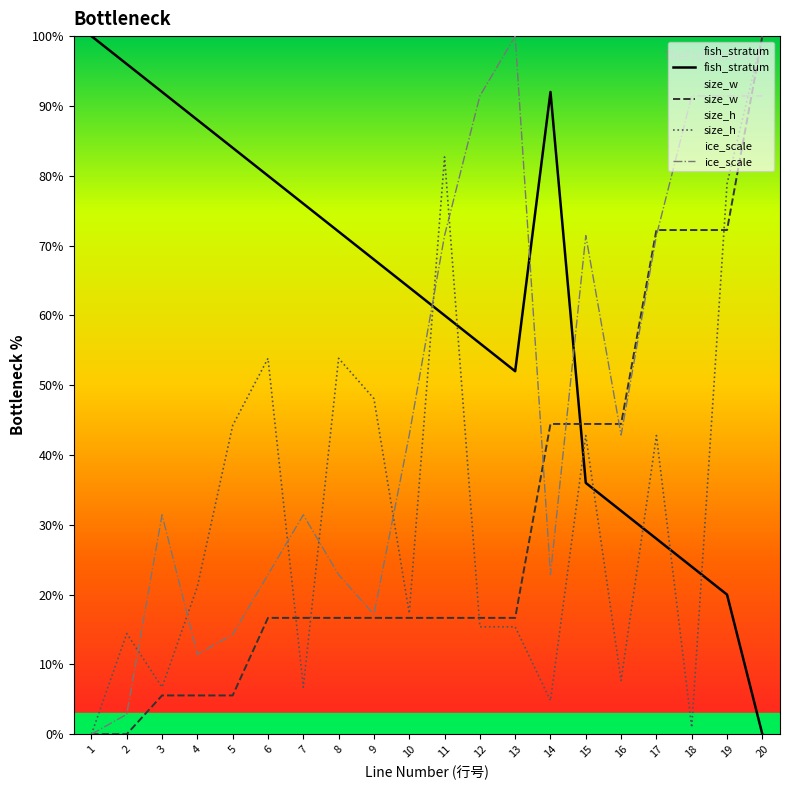

Where does the ice_scale series first go above 42?

10